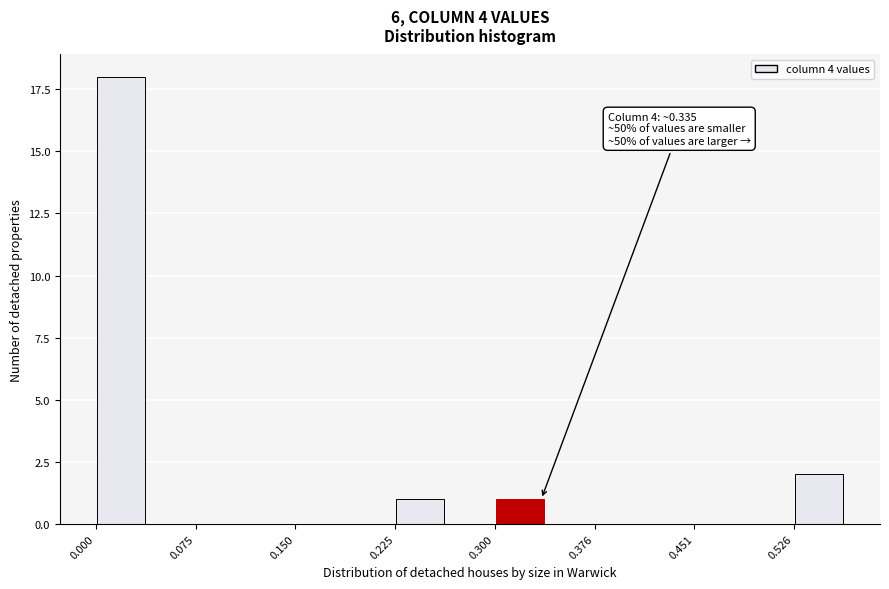

Around what value on the x-axis is the tallest bar? Give the approximate position of its centre, as read against the axis.

0.02